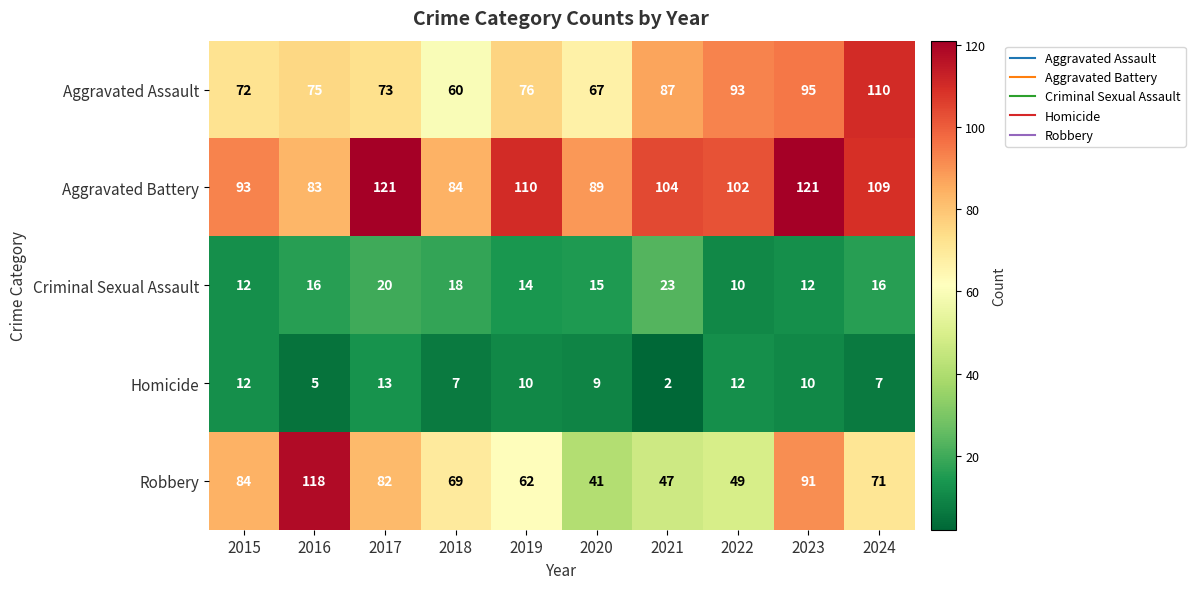

Which series changed the most between 2018 and 2023?

Aggravated Battery